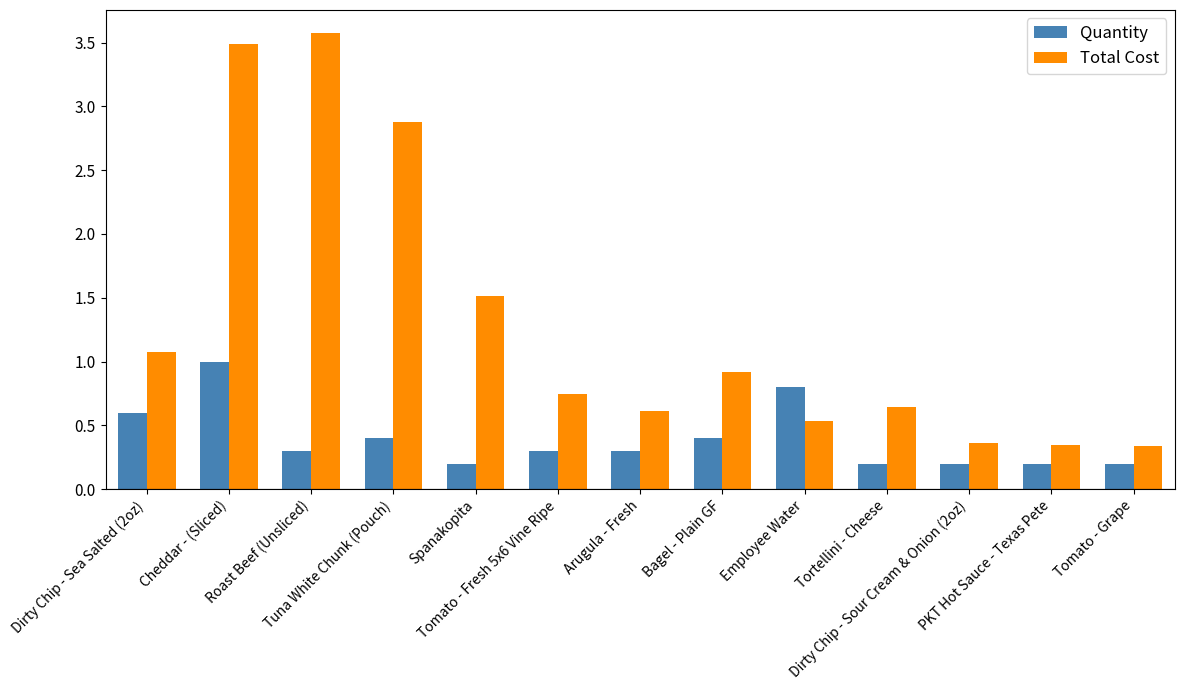

What is the greatest value displayed?

3.6